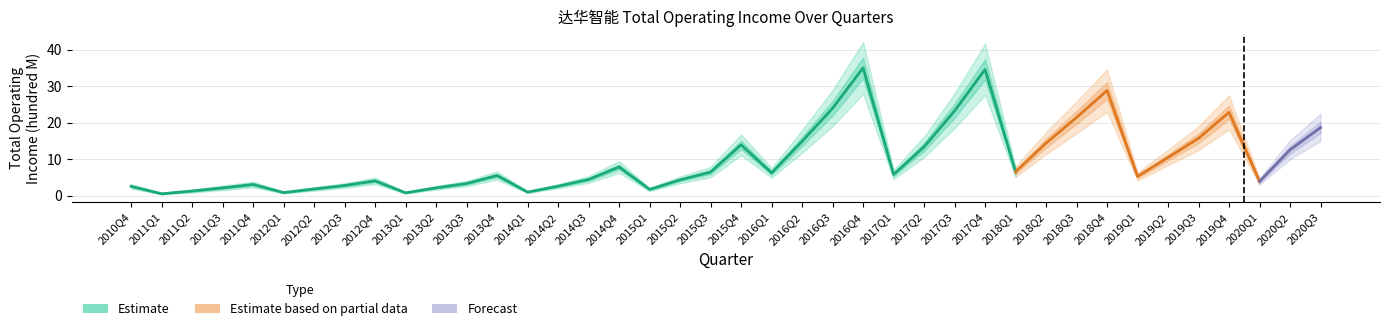

Count the number of data series in this chart.

3